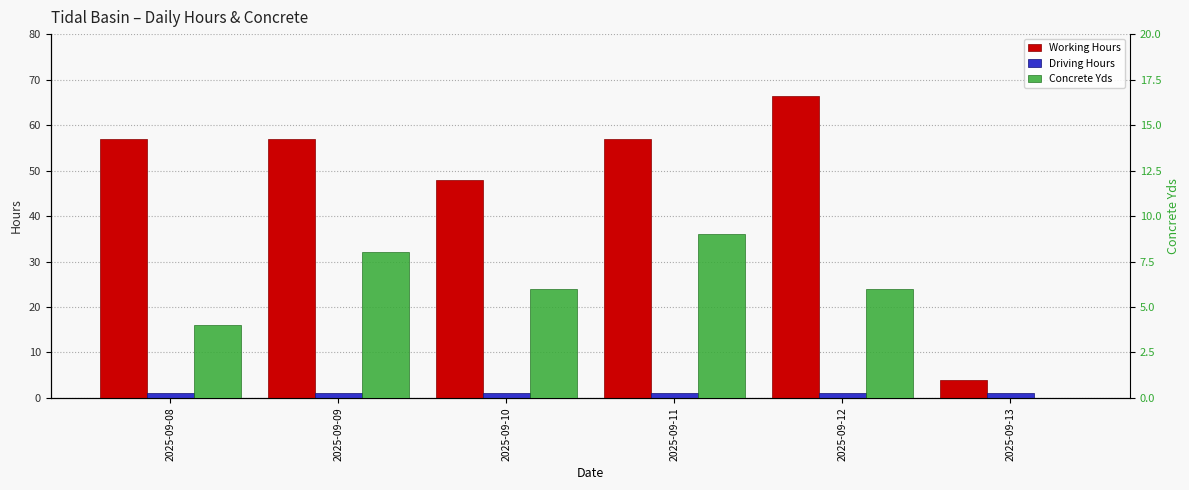

Reading right to left, list all the values displayed in this chart.

Working Hours: 2025-09-13=4.0	2025-09-12=66.5	2025-09-11=57.0	2025-09-10=48.0	2025-09-09=57.0	2025-09-08=57.0
Driving Hours: 2025-09-13=1.0	2025-09-12=1.0	2025-09-11=1.0	2025-09-10=1.0	2025-09-09=1.0	2025-09-08=1.0
Concrete Yds: 2025-09-13=0.0	2025-09-12=6.0	2025-09-11=9.0	2025-09-10=6.0	2025-09-09=8.0	2025-09-08=4.0